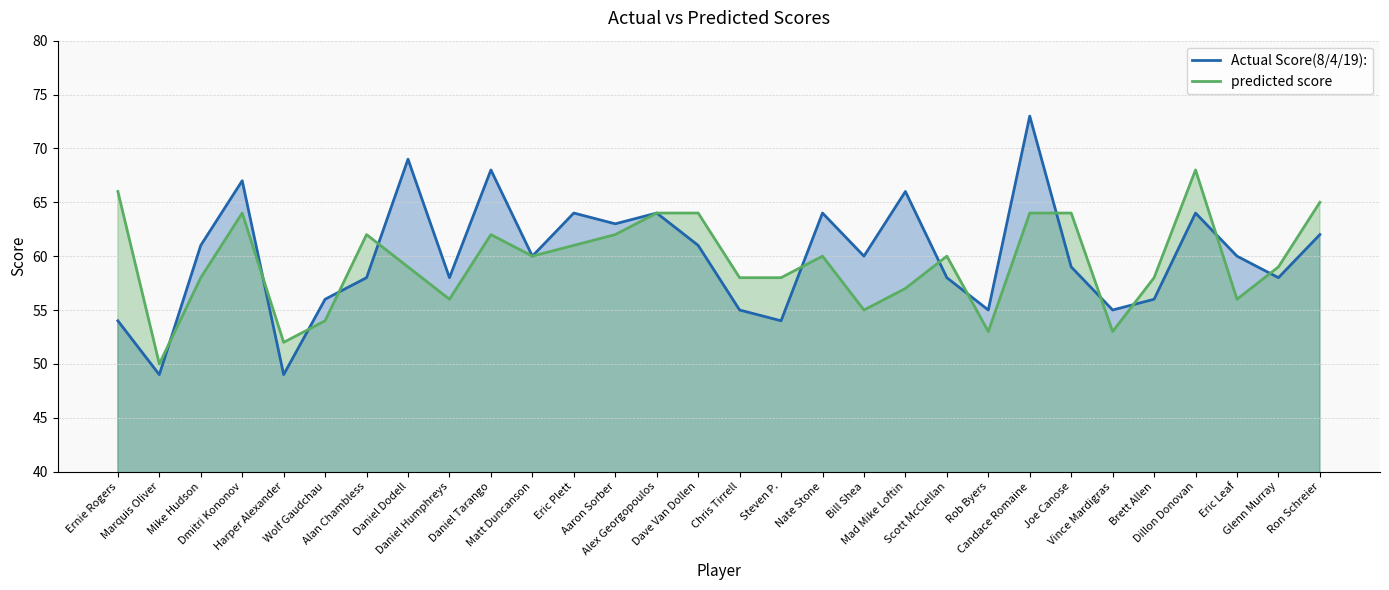

What is the value of the Actual Score(8/4/19): point at the 8th from the left?

69